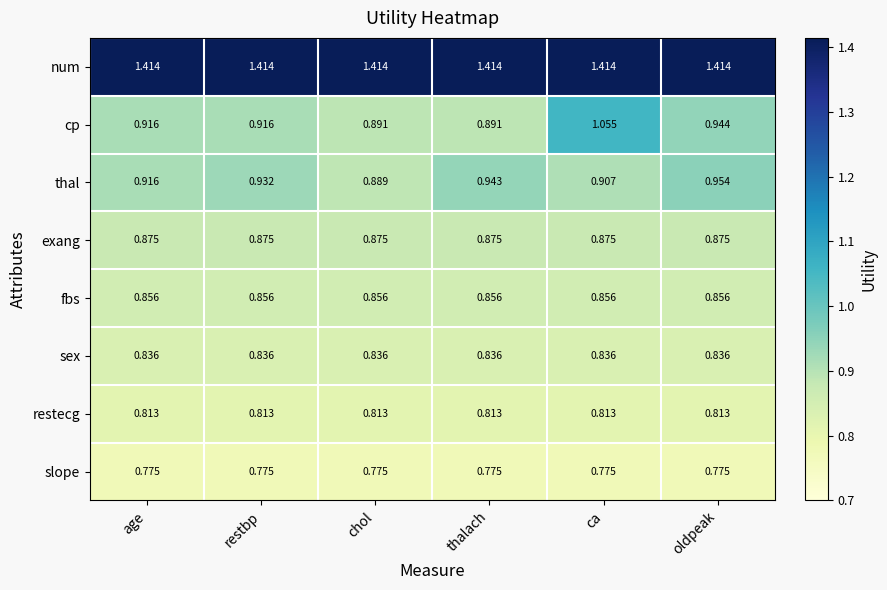

At chol, list the series in order from smallest to largest.

slope, restecg, sex, fbs, exang, thal, cp, num